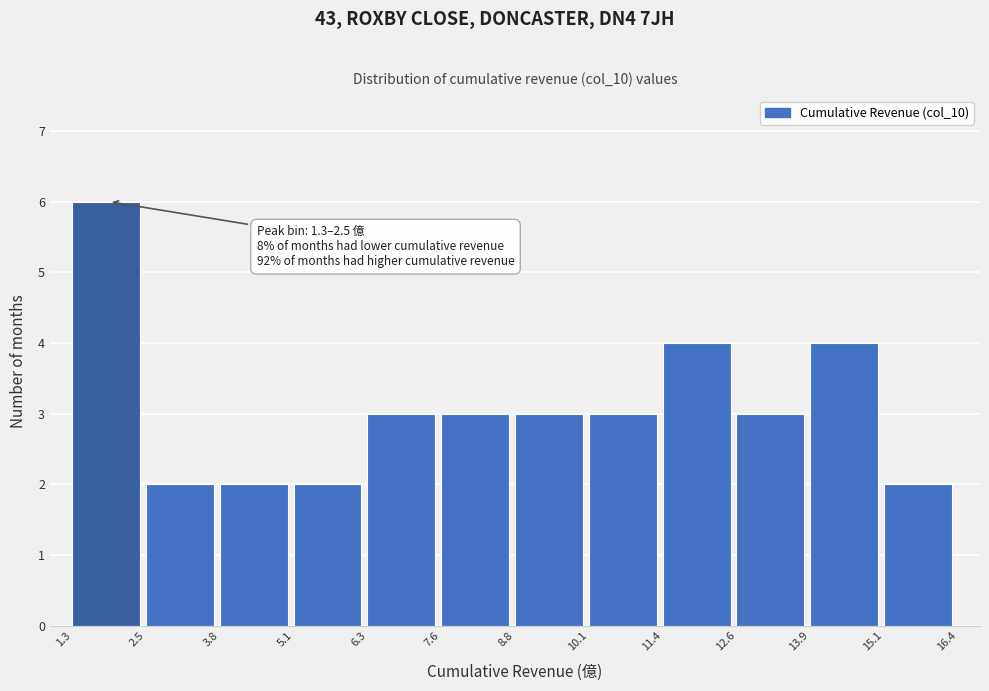

Over which range of the x-axis is the bar tallest?

1.3 to 2.5